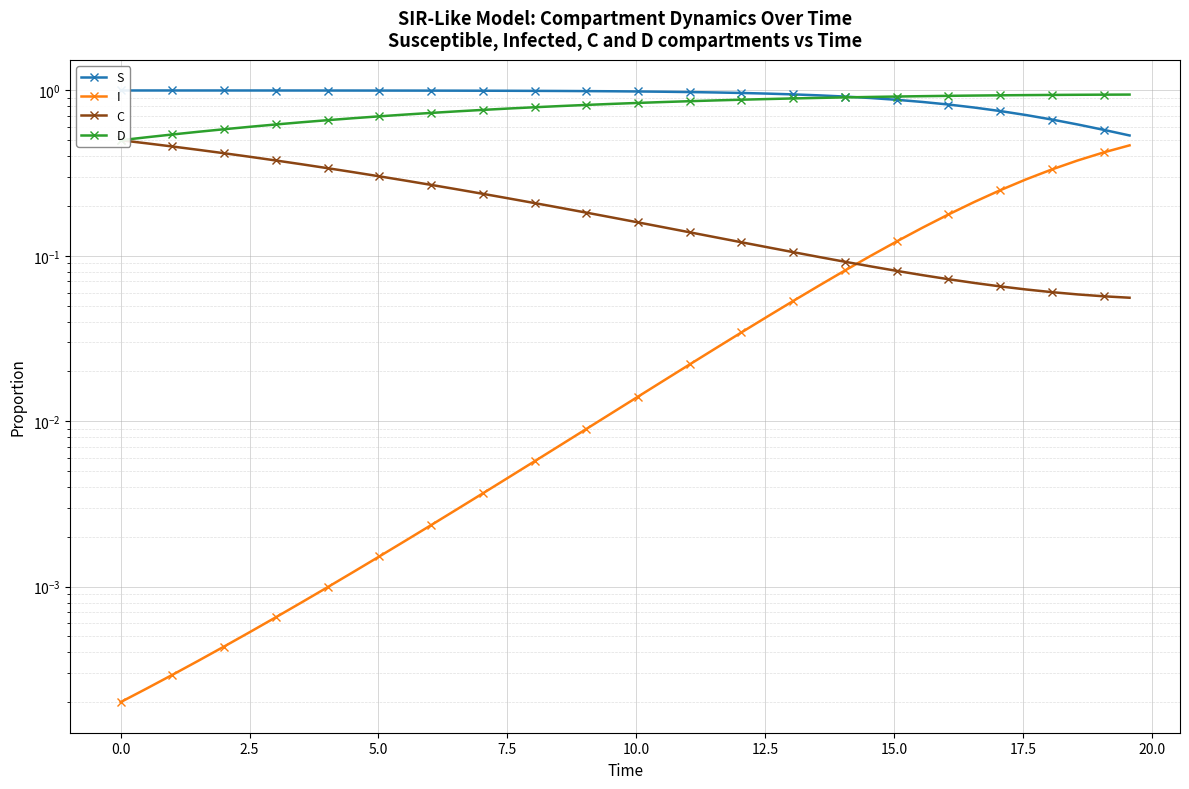

How many lines are shown in the chart?

4